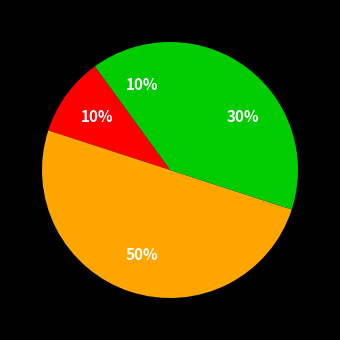

How many segments does this pie chart have?

4